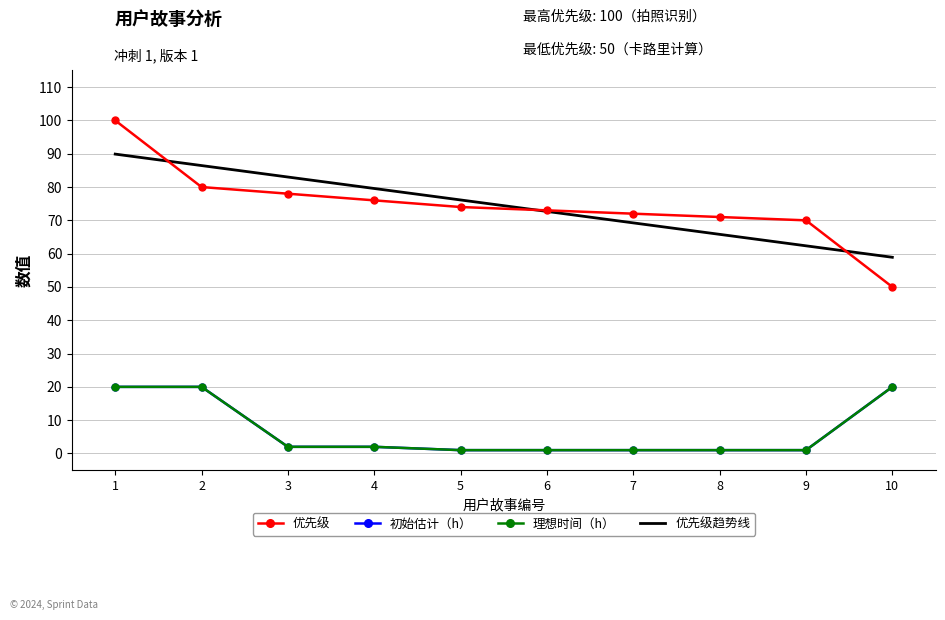

What is the maximum value shown in the chart?

100.0